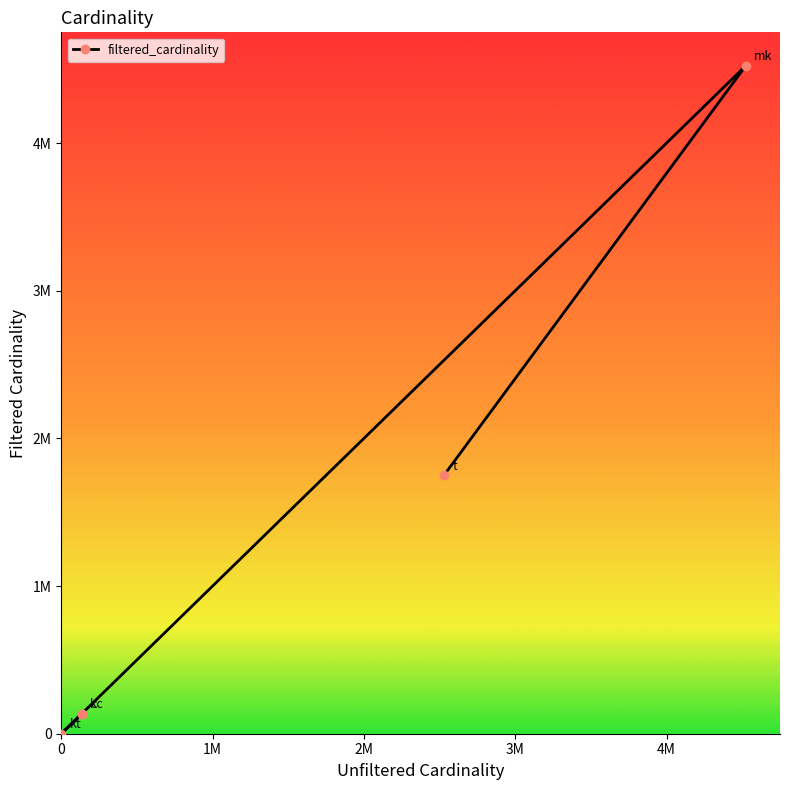

The chart shows a value of 135086 at 0. True or false?

True